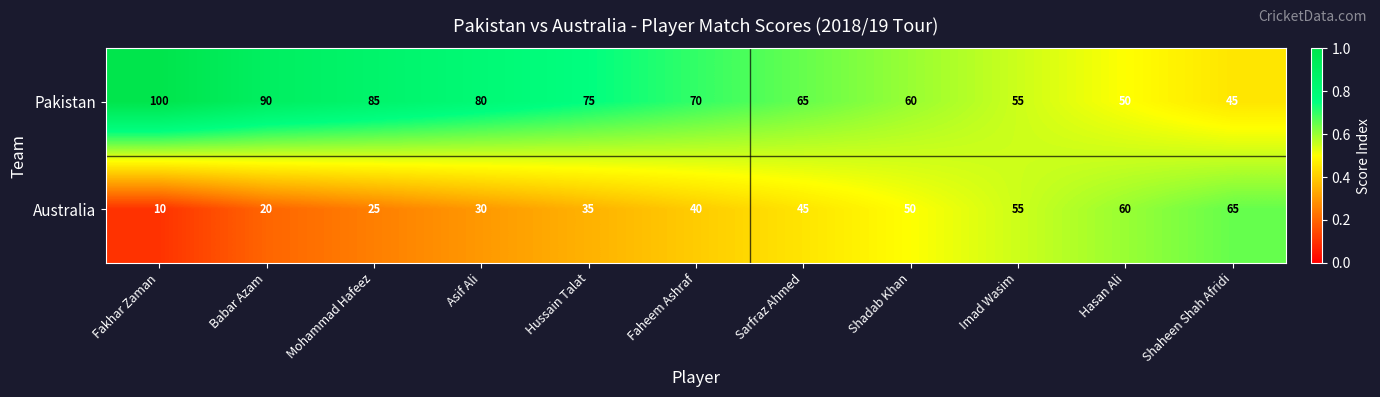

True or false: Pakistan has a value of 90 at Sarfraz Ahmed.

False